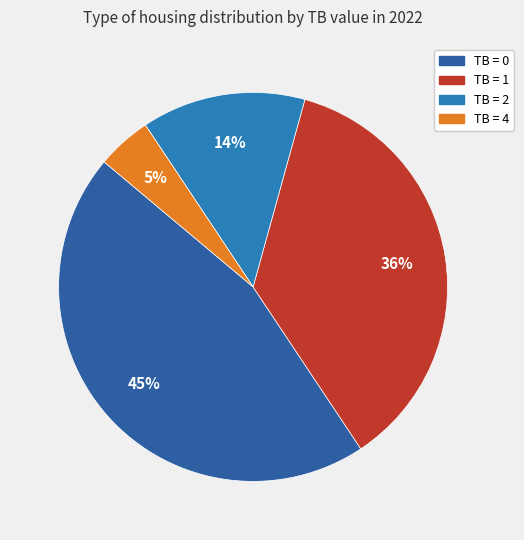

What percentage do TB = 4 and TB = 1 together represent?

40.9%